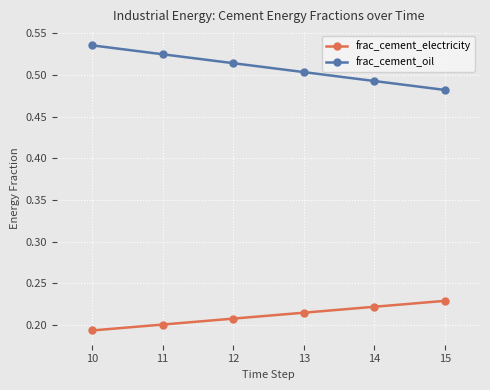

At which label does frac_cement_oil reach its minimum?

15